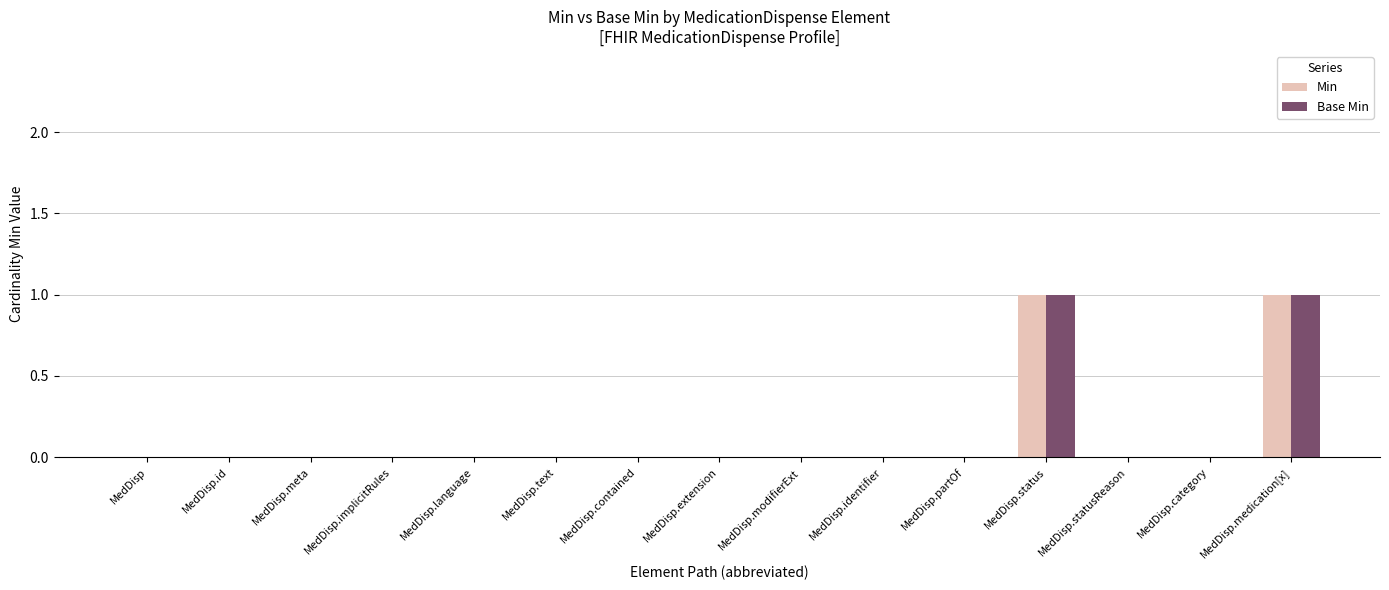

Is it true that Base Min equals 0 at MedDisp.modifierExt?

True